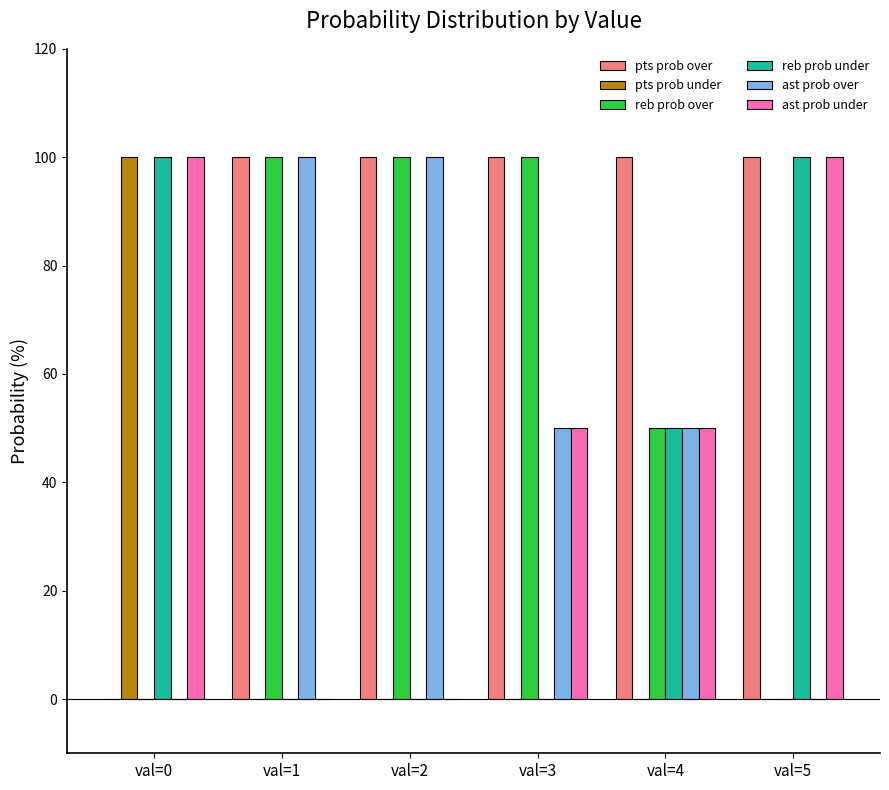

The value of pts prob over at val=5 is 29. True or false?

False